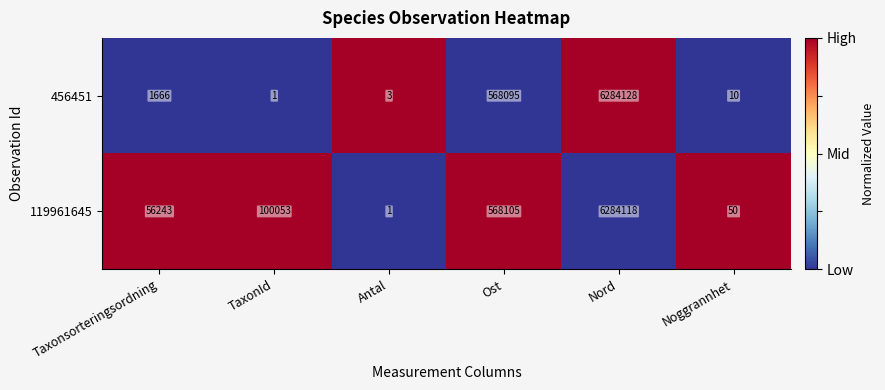

Where is 119961645 nearest to the value 3142059?

Ost